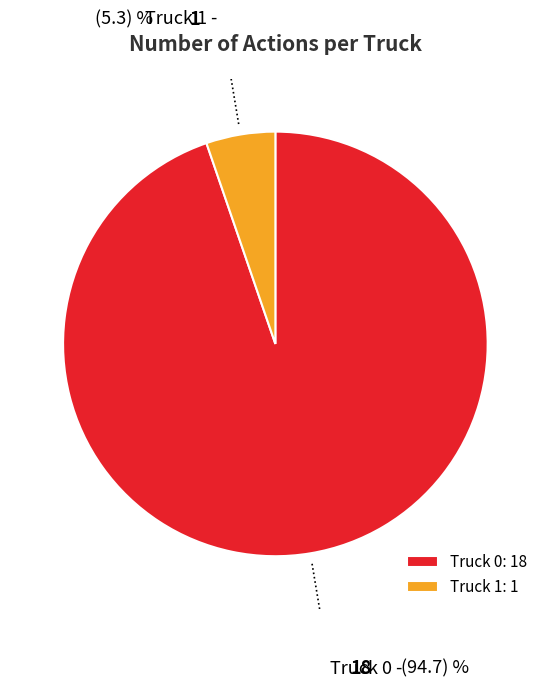

Which category has the smallest portion of the pie?

Truck 1